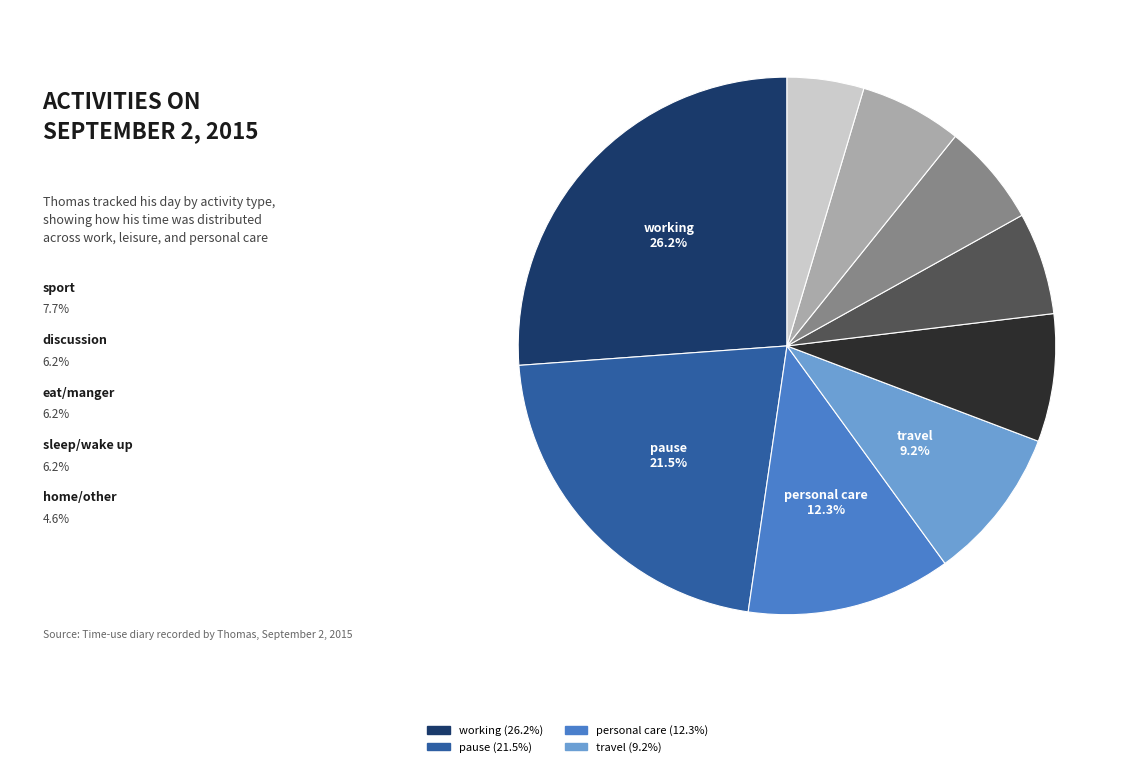

To the nearest percent, what is the difference between the largest and smallest slice percentages?

22%